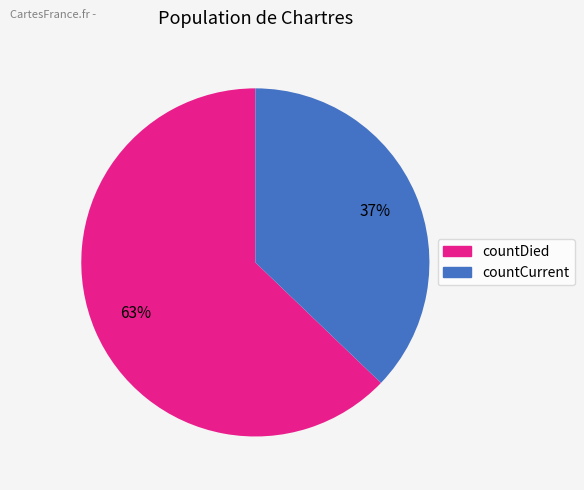

Is the sum of countCurrent and countDied greater than half?

Yes